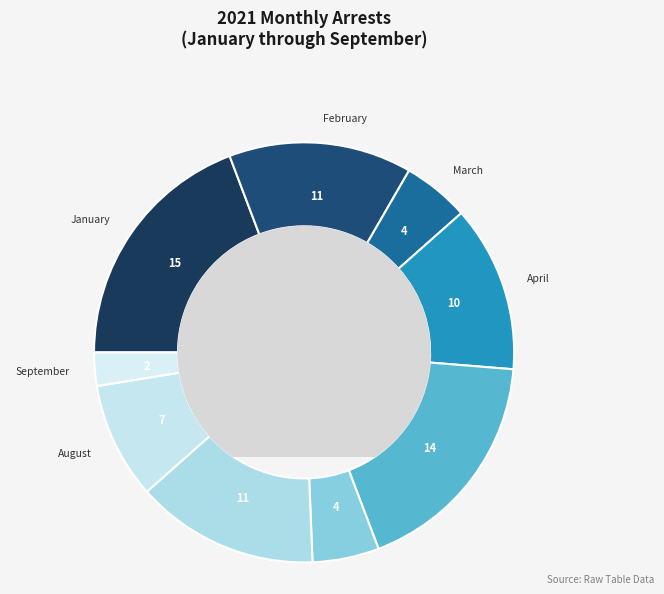

How many segments does this pie chart have?

9